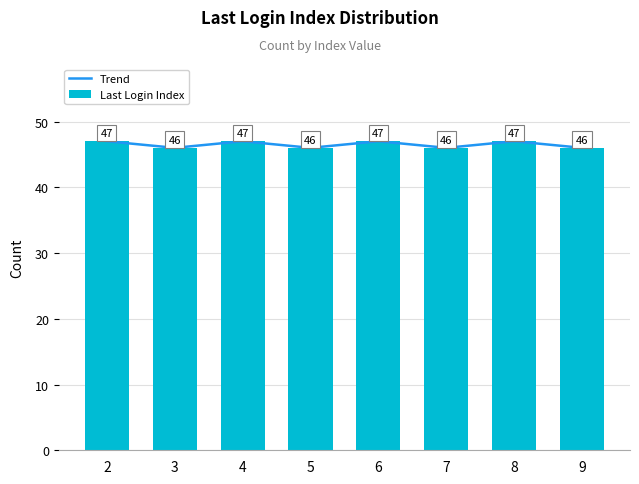

What is the value of the Trend bar at the 3rd from the left?

47